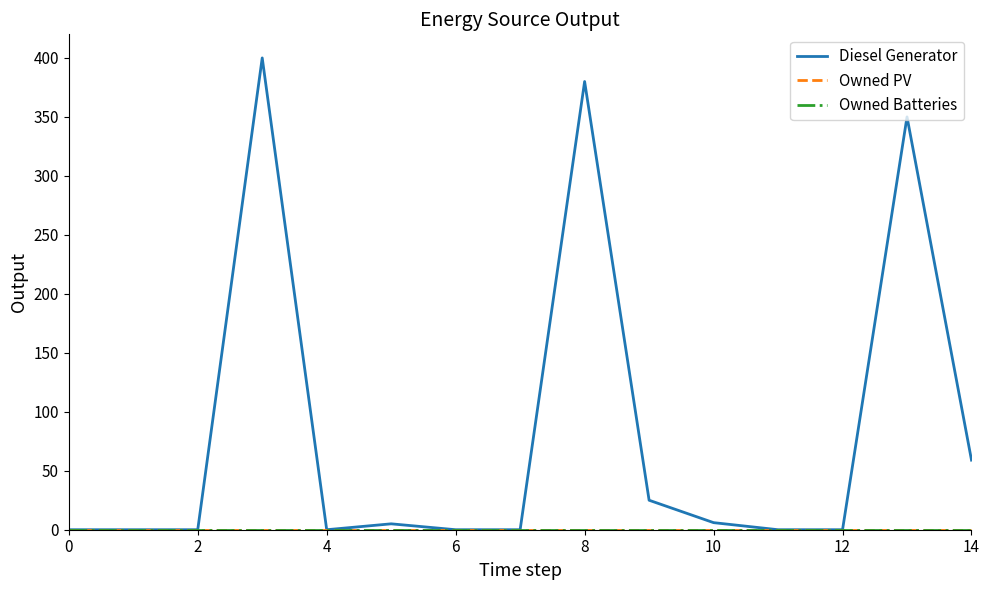

True or false: Diesel Generator and Owned PV intersect in this chart.

False